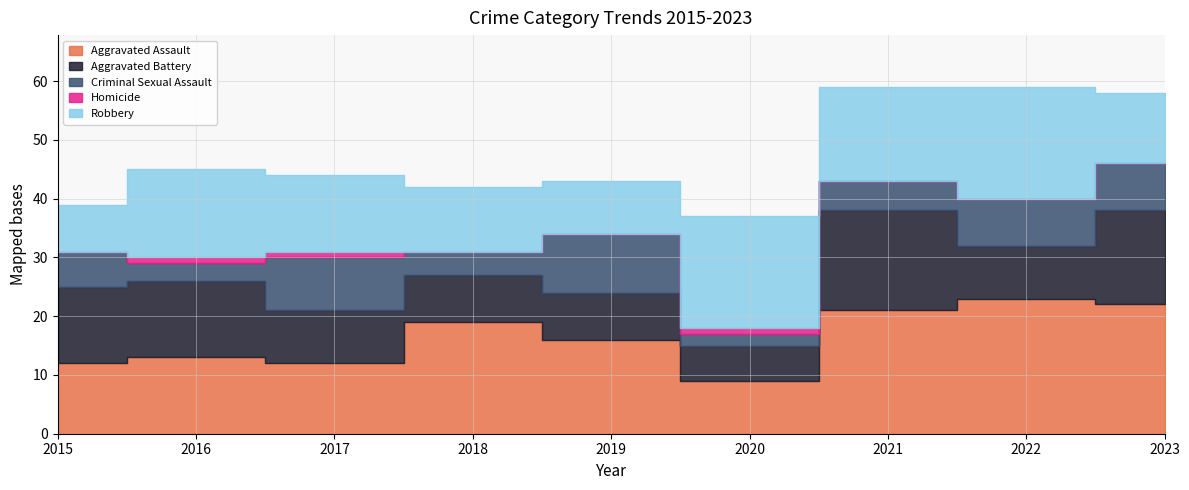

Which category has the lowest value in the Aggravated Battery series?

2020